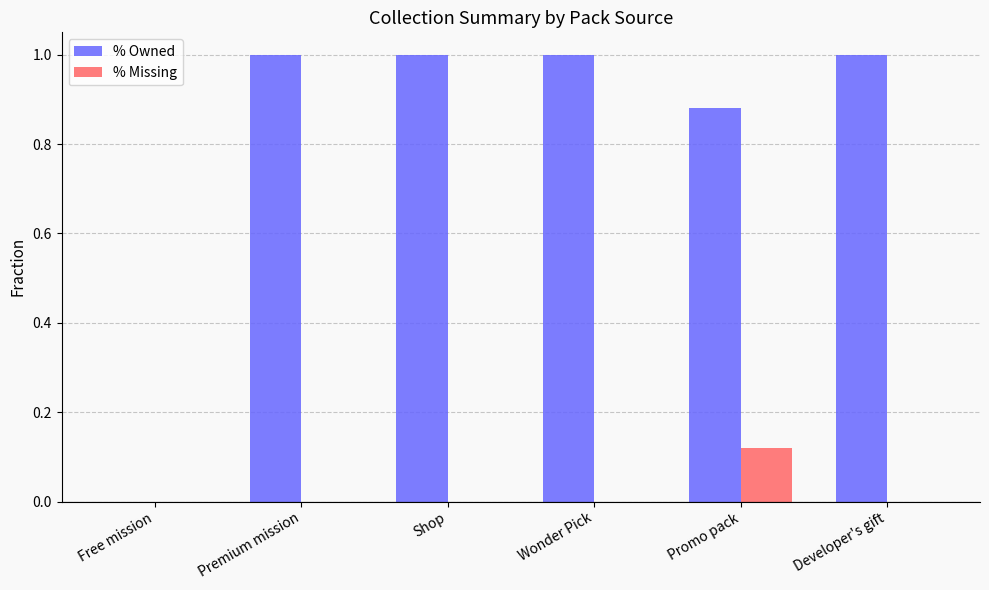

What is the total value across all series at Promo pack?

1.0